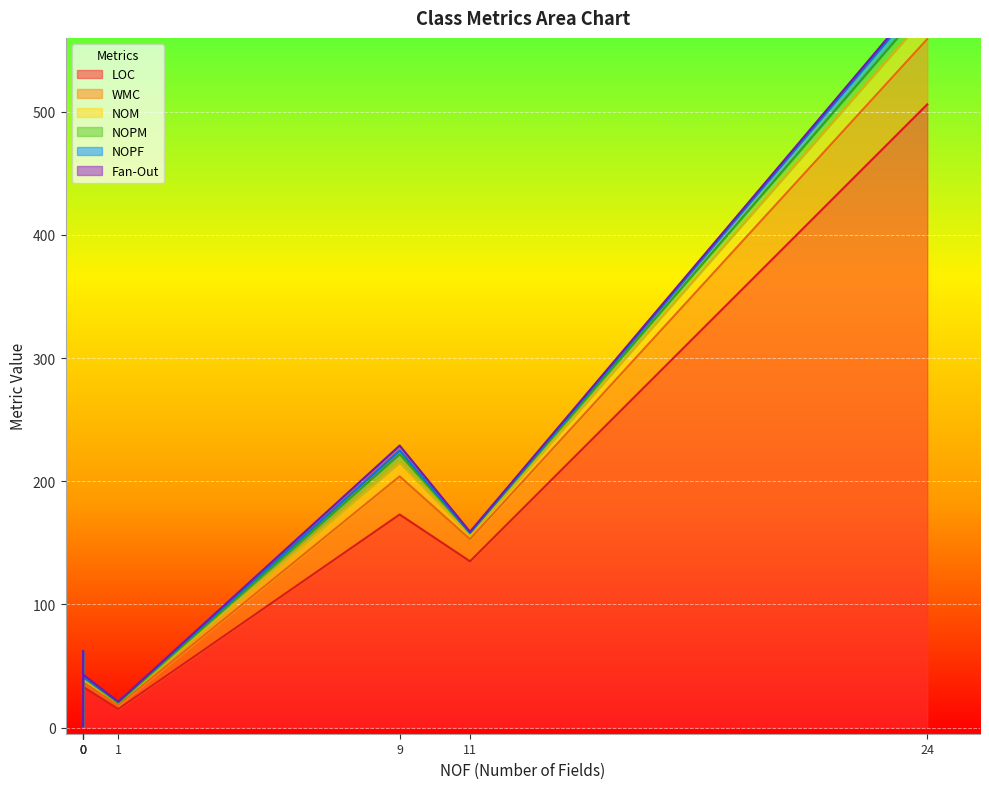

The NOPF series shows 4 at StereoRenderManager. True or false?

False